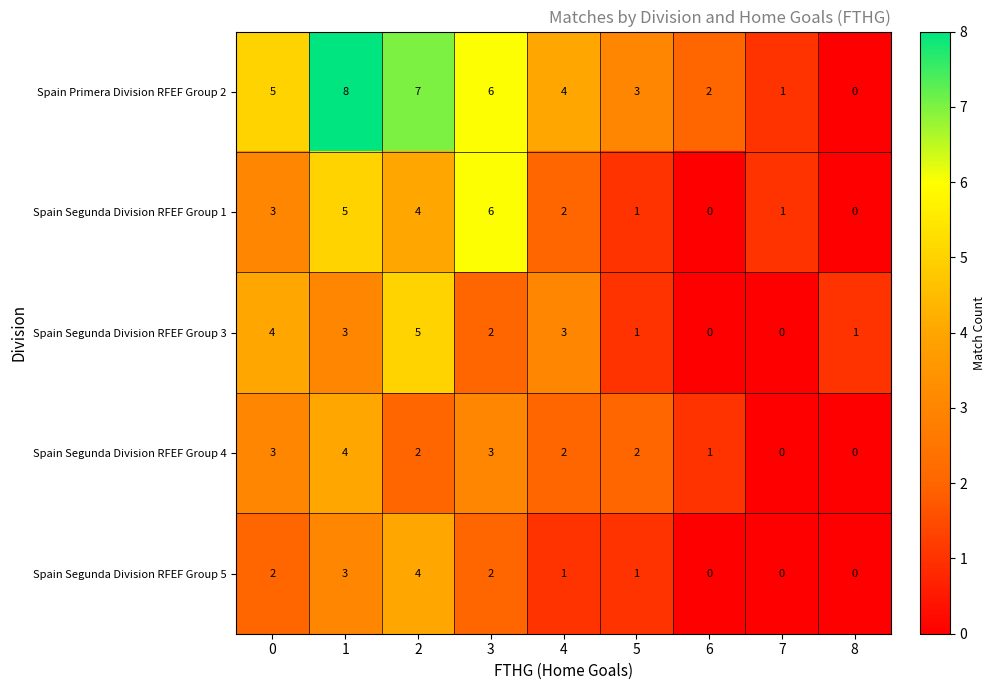

What is the maximum value for Spain Segunda Division RFEF Group 4?

4